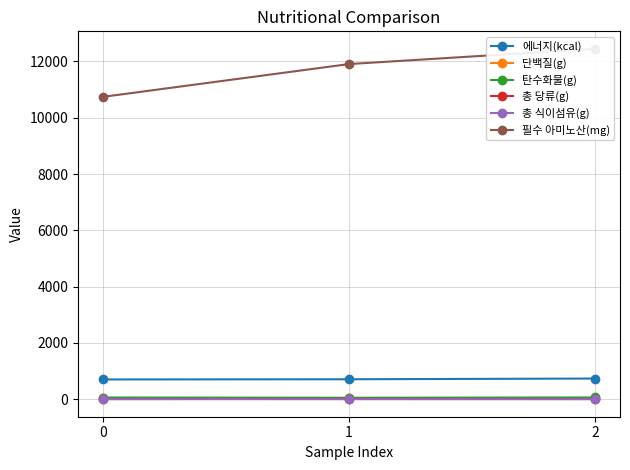

Which series has the largest range (max minus min)?

필수 아미노산(mg)